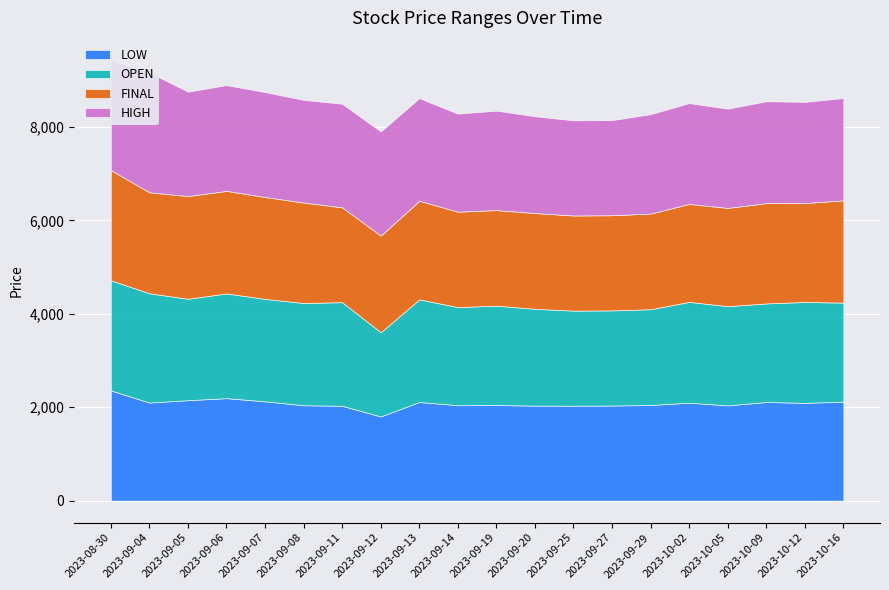

Reading left to right, list all the values displayed in this chart.

LOW: 2023-08-30=2359	2023-09-04=2100	2023-09-05=2150	2023-09-06=2194	2023-09-07=2126	2023-09-08=2042	2023-09-11=2031	2023-09-12=1802	2023-09-13=2111	2023-09-14=2043	2023-09-19=2046	2023-09-20=2034	2023-09-25=2033	2023-09-27=2036	2023-09-29=2048	2023-10-02=2096	2023-10-05=2039	2023-10-09=2111	2023-10-12=2093	2023-10-16=2120
OPEN: 2023-08-30=2359	2023-09-04=2339	2023-09-05=2172	2023-09-06=2242	2023-09-07=2193	2023-09-08=2189	2023-09-11=2218	2023-09-12=1802	2023-09-13=2198	2023-09-14=2100	2023-09-19=2129	2023-09-20=2073	2023-09-25=2035	2023-09-27=2037	2023-09-29=2050	2023-10-02=2159	2023-10-05=2125	2023-10-09=2111	2023-10-12=2160	2023-10-16=2120
FINAL: 2023-08-30=2359	2023-09-04=2163	2023-09-05=2199	2023-09-06=2196	2023-09-07=2182	2023-09-08=2150	2023-09-11=2031	2023-09-12=2070	2023-09-13=2111	2023-09-14=2043	2023-09-19=2046	2023-09-20=2050	2023-09-25=2037	2023-09-27=2037	2023-09-29=2048	2023-10-02=2098	2023-10-05=2103	2023-10-09=2148	2023-10-12=2118	2023-10-16=2190
HIGH: 2023-08-30=2359	2023-09-04=2566	2023-09-05=2236	2023-09-06=2265	2023-09-07=2246	2023-09-08=2199	2023-09-11=2218	2023-09-12=2230	2023-09-13=2198	2023-09-14=2100	2023-09-19=2129	2023-09-20=2073	2023-09-25=2037	2023-09-27=2037	2023-09-29=2129	2023-10-02=2159	2023-10-05=2125	2023-10-09=2181	2023-10-12=2167	2023-10-16=2190